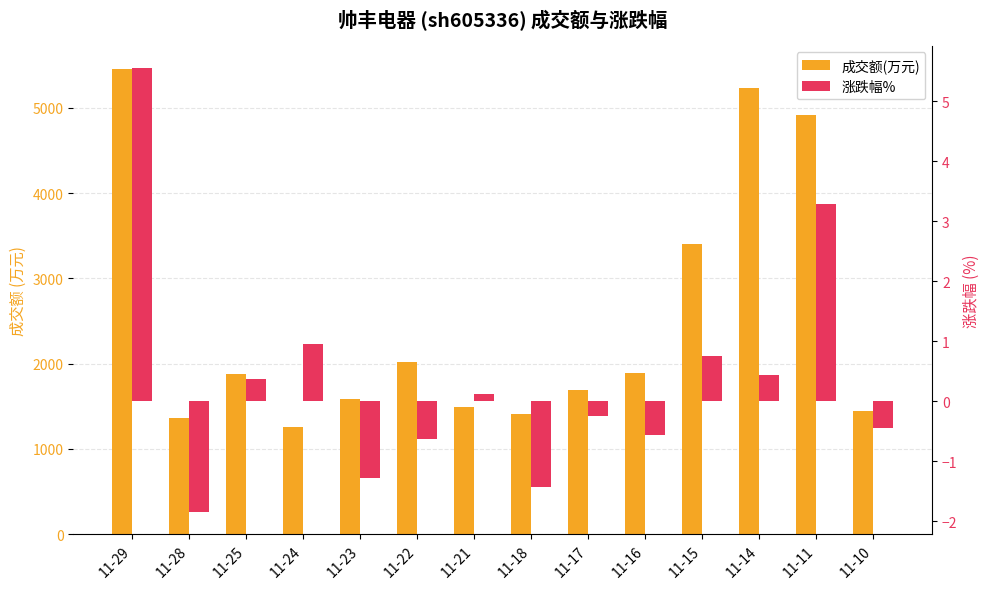

Rank the series by their maximum value, from highest to lowest.

成交额(万元), 涨跌幅%